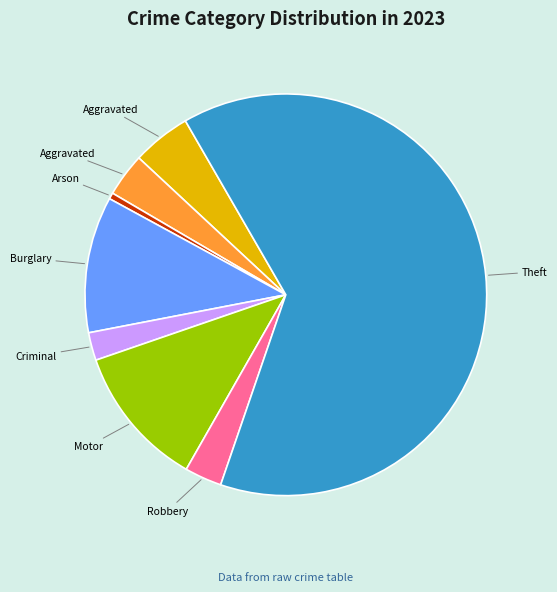

Does any single category account for the majority?

Yes